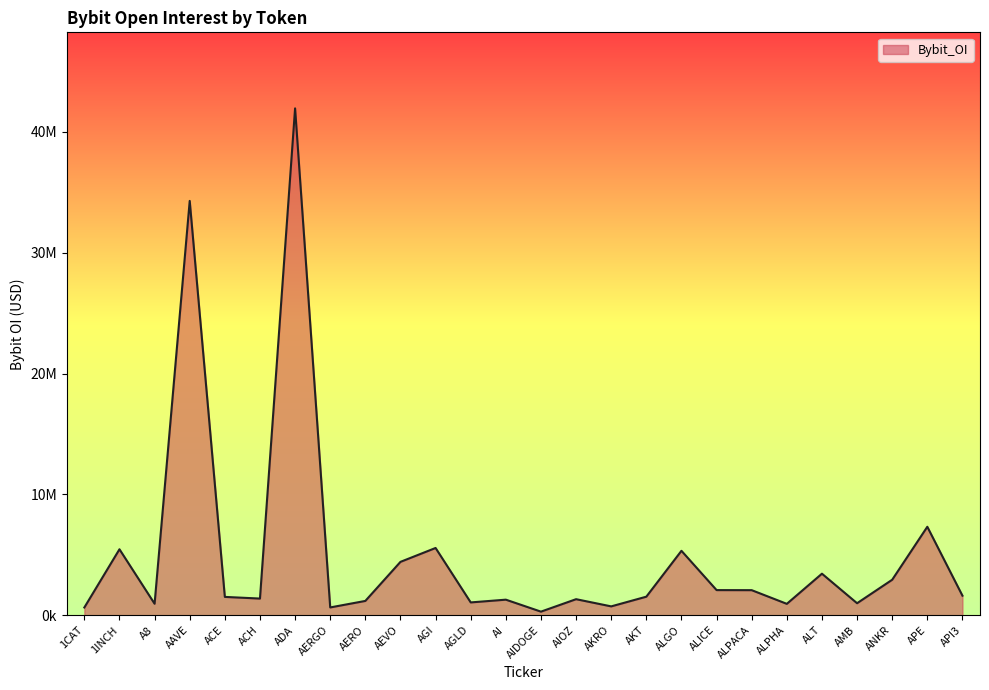

Which has a higher value, ALT or APE?

APE